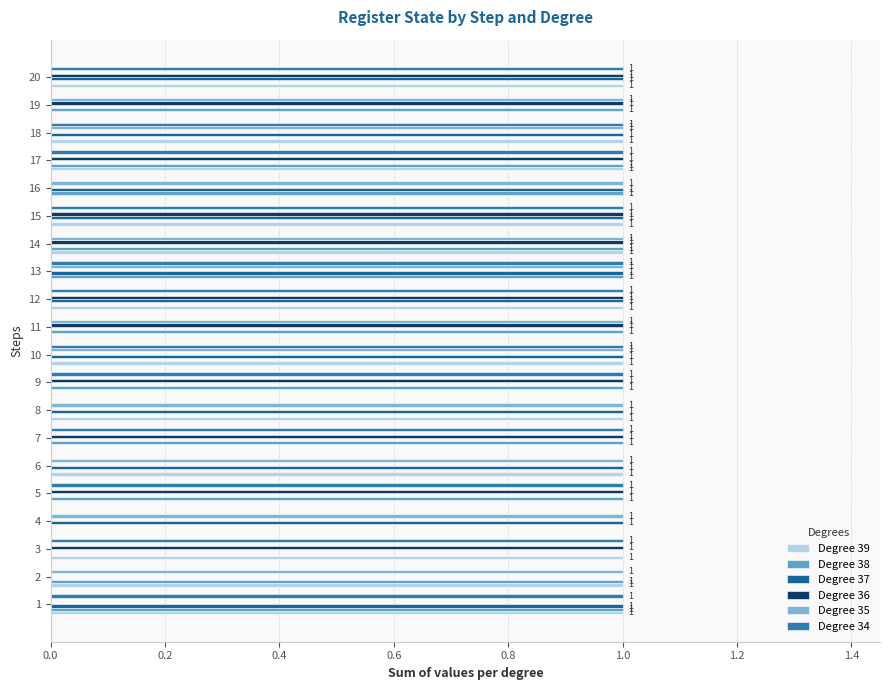

How many positive values does the Degree 34 series have?

12